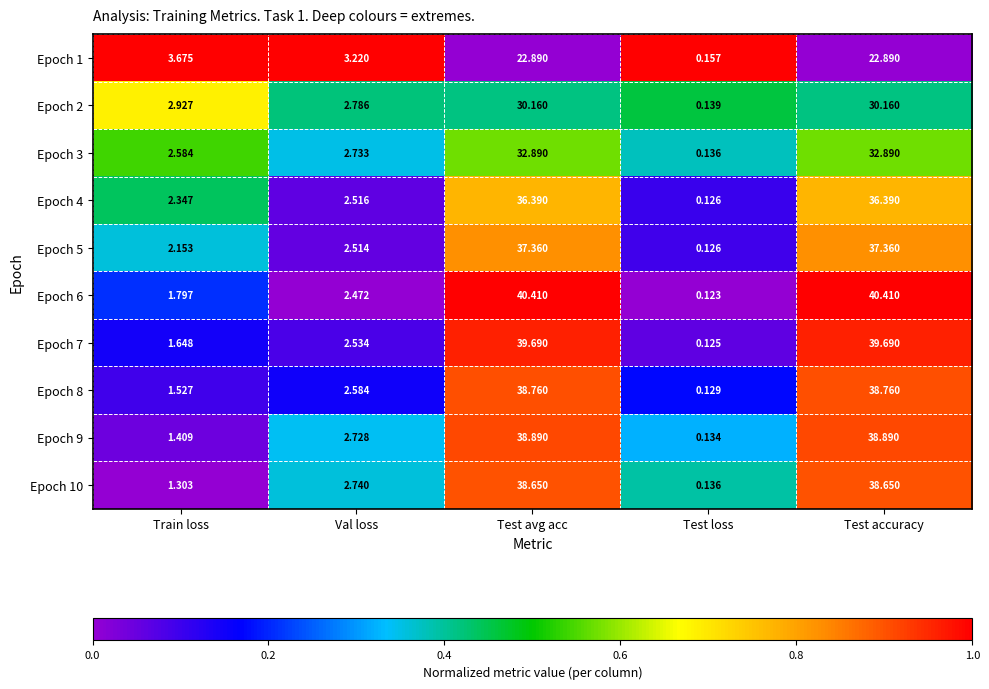

Is the value of Epoch 1 at Test loss greater than the value of Epoch 5 at Val loss?

No